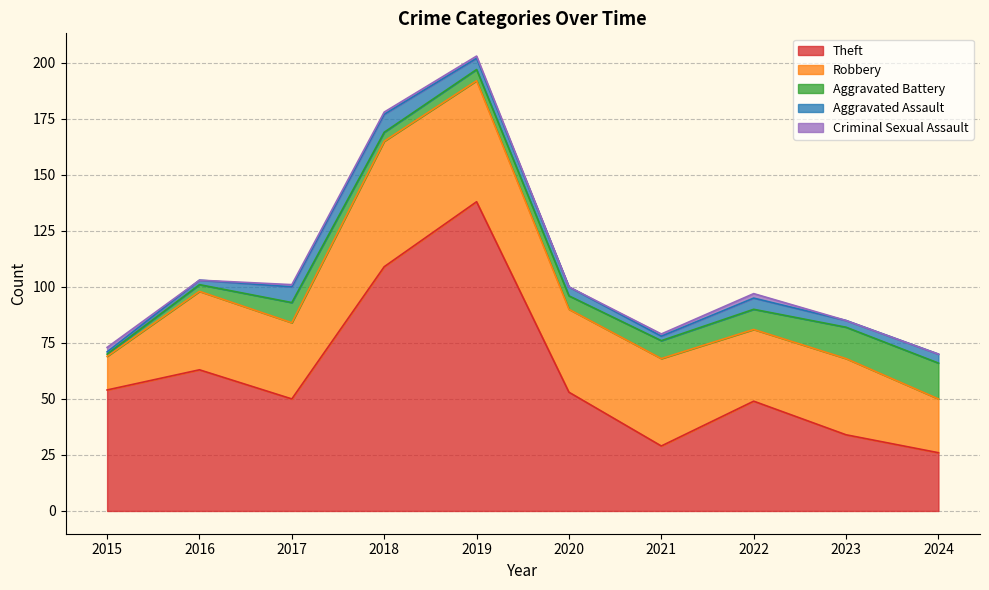

Read the Aggravated Battery value at 2023.

14